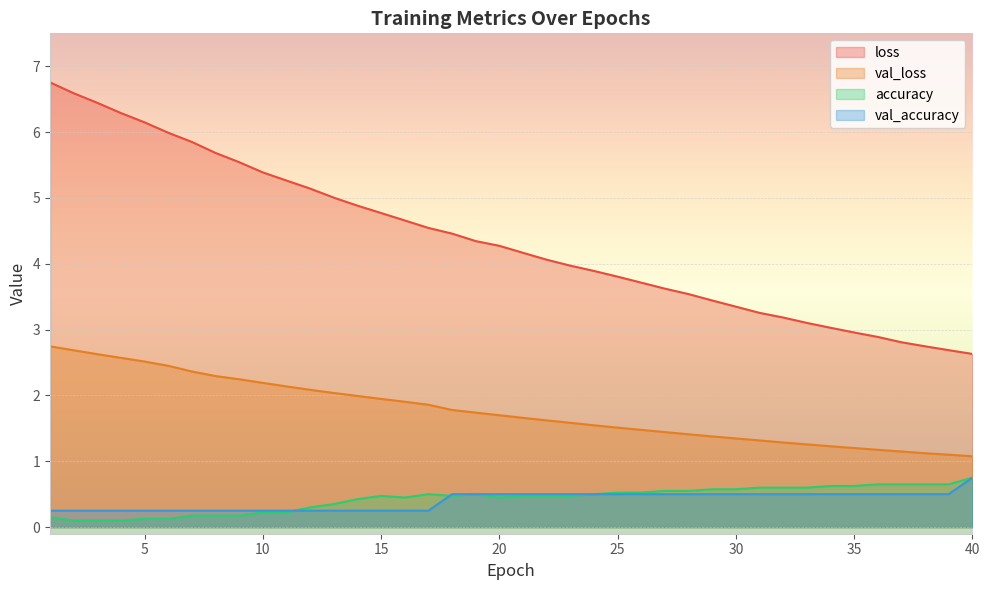

True or false: val_accuracy has more than 0 points higher than both neighbors.

False